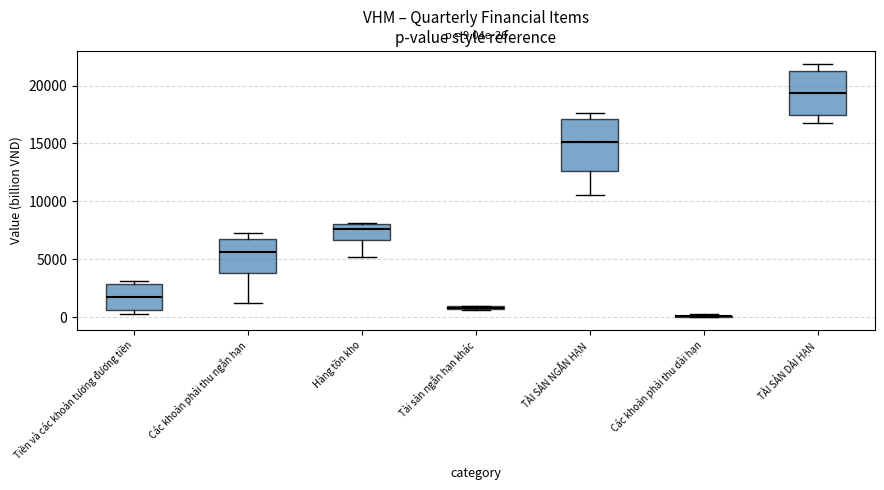

Which box is the tallest, from its lower edge to its upper edge?

TÀI SẢN NGẮN HẠN